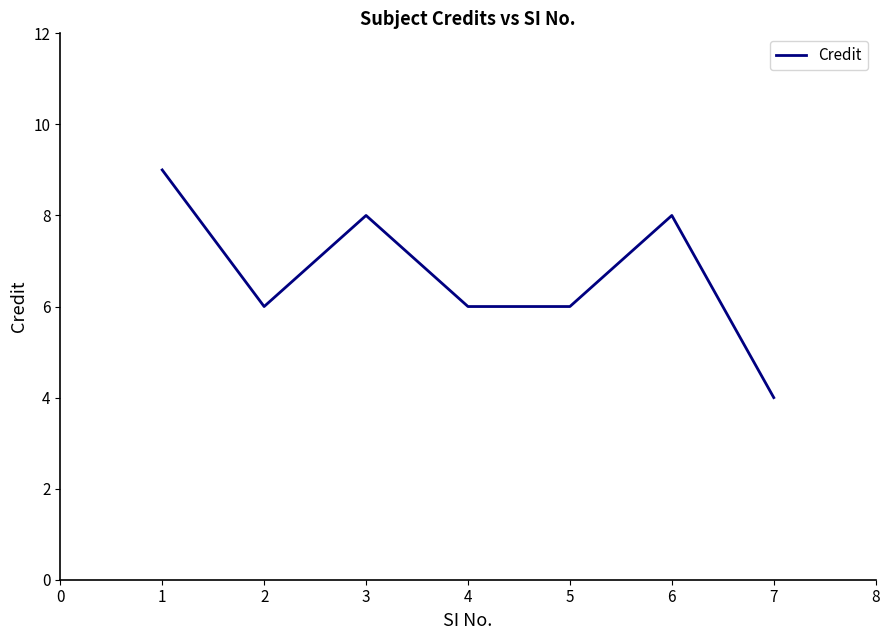

What value does the data have at 3?

8